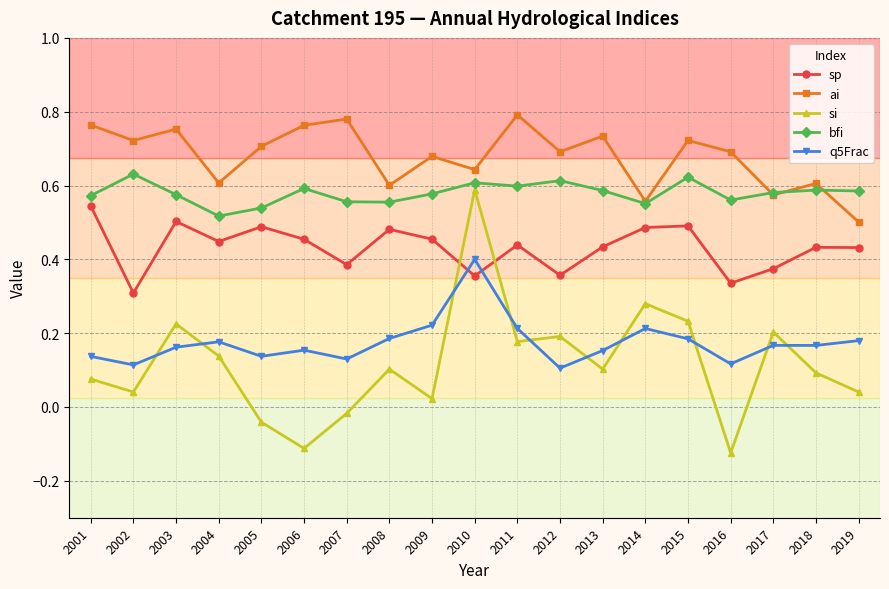

At which category is the sum across all series the highest?

2010